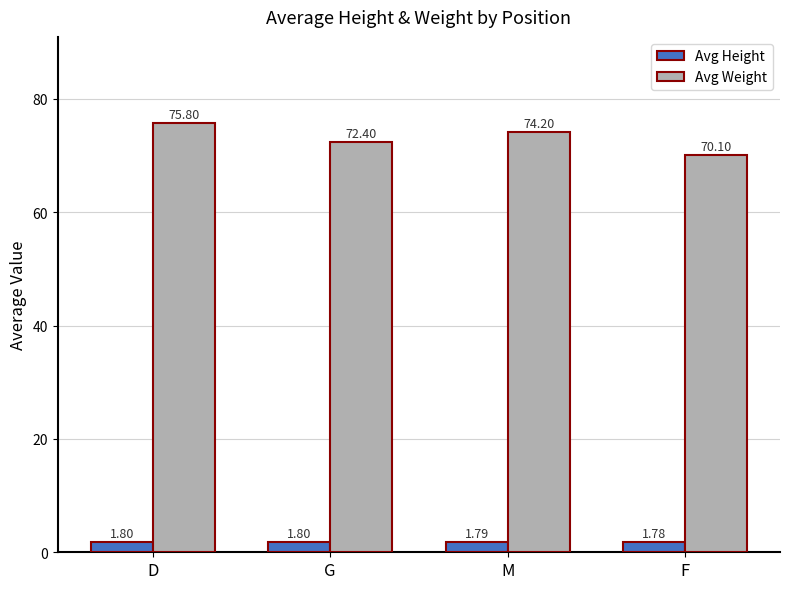

The Avg Height series shows 1.8 at F. True or false?

True